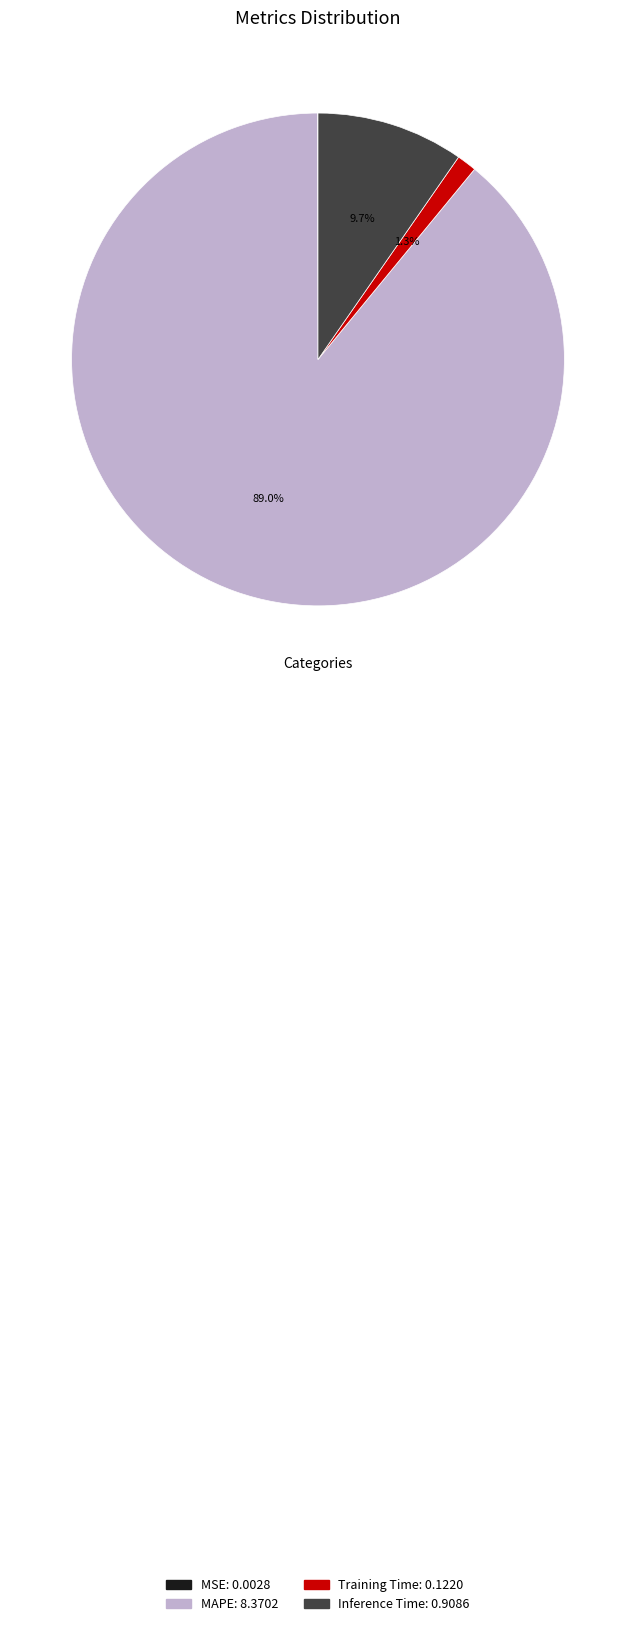

To the nearest percent, what percentage of the pie is Inference Time?

10%